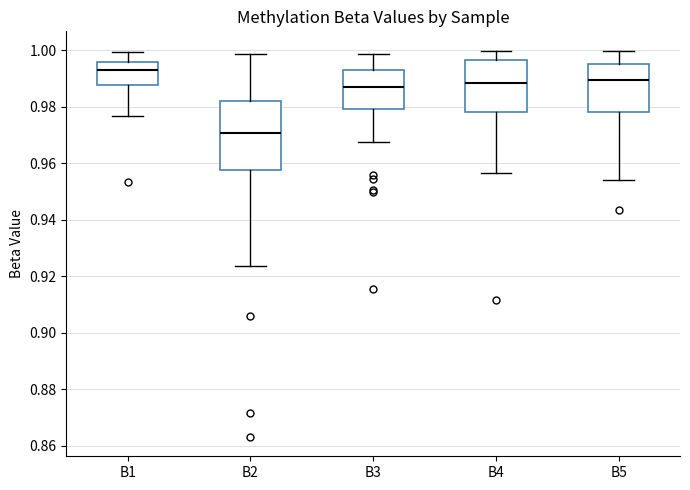

Reading left to right, transcribe this box plot: for each box, give where its median line is, the range the box spans, and where its two whiskers end, as read against the y-axis. The values are not printed on the chart, so give them approximately, as read against the axis.

B1: median 0.994, box 0.988 to 0.996, whiskers 0.976 to 1.000
B2: median 0.970, box 0.958 to 0.982, whiskers 0.924 to 0.998
B3: median 0.988, box 0.980 to 0.994, whiskers 0.968 to 0.998
B4: median 0.988, box 0.978 to 0.996, whiskers 0.956 to 1.000
B5: median 0.990, box 0.978 to 0.996, whiskers 0.954 to 1.000